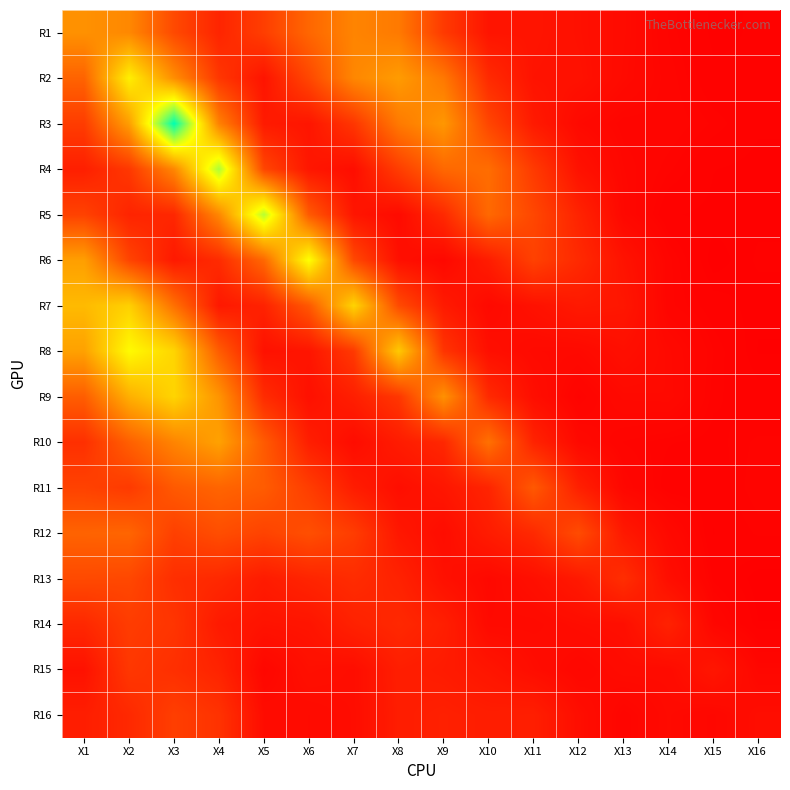

Reading left to right, transcribe all the data shown in this chart.

R1: X1=0.6	X2=0.6	X3=0.3	X4=0.2	X5=0.3	X6=0.4	X7=0.5	X8=0.5	X9=0.2	X10=0.1	X11=0.1	X12=0.1	X13=0.0	X14=0.0	X15=0.0	X16=0.0
R2: X1=0.4	X2=1.0	X3=0.6	X4=0.2	X5=0.1	X6=0.3	X7=0.6	X8=0.6	X9=0.5	X10=0.2	X11=0.1	X12=0.1	X13=0.0	X14=0.0	X15=0.0	X16=0.0
R3: X1=0.2	X2=0.6	X3=1.6	X4=0.5	X5=0.1	X6=0.1	X7=0.2	X8=0.5	X9=0.6	X10=0.3	X11=0.1	X12=0.0	X13=0.0	X14=0.0	X15=0.0	X16=0.0
R4: X1=0.1	X2=0.2	X3=0.6	X4=1.2	X5=0.3	X6=0.1	X7=0.1	X8=0.3	X9=0.4	X10=0.4	X11=0.2	X12=0.1	X13=0.0	X14=0.0	X15=0.0	X16=0.0
R5: X1=0.3	X2=0.1	X3=0.2	X4=0.6	X5=1.2	X6=0.4	X7=0.1	X8=0.0	X9=0.2	X10=0.4	X11=0.3	X12=0.1	X13=0.0	X14=0.0	X15=0.0	X16=0.0
R6: X1=0.7	X2=0.3	X3=0.1	X4=0.2	X5=0.4	X6=1.1	X7=0.3	X8=0.1	X9=0.0	X10=0.1	X11=0.3	X12=0.2	X13=0.1	X14=0.0	X15=0.0	X16=0.0
R7: X1=0.8	X2=0.9	X3=0.5	X4=0.1	X5=0.1	X6=0.4	X7=0.9	X8=0.3	X9=0.1	X10=0.0	X11=0.1	X12=0.1	X13=0.1	X14=0.0	X15=0.0	X16=0.0
R8: X1=0.7	X2=1.0	X3=0.9	X4=0.4	X5=0.1	X6=0.1	X7=0.2	X8=0.8	X9=0.2	X10=0.1	X11=0.0	X12=0.0	X13=0.1	X14=0.0	X15=0.0	X16=0.0
R9: X1=0.4	X2=0.7	X3=0.9	X4=0.6	X5=0.2	X6=0.1	X7=0.1	X8=0.2	X9=0.6	X10=0.2	X11=0.1	X12=0.0	X13=0.0	X14=0.0	X15=0.0	X16=0.0
R10: X1=0.2	X2=0.4	X3=0.5	X4=0.7	X5=0.4	X6=0.1	X7=0.1	X8=0.1	X9=0.2	X10=0.5	X11=0.1	X12=0.0	X13=0.0	X14=0.0	X15=0.0	X16=0.0
R11: X1=0.3	X2=0.2	X3=0.4	X4=0.4	X5=0.4	X6=0.3	X7=0.1	X8=0.1	X9=0.1	X10=0.2	X11=0.4	X12=0.1	X13=0.0	X14=0.0	X15=0.0	X16=0.0
R12: X1=0.4	X2=0.4	X3=0.3	X4=0.3	X5=0.3	X6=0.3	X7=0.3	X8=0.1	X9=0.1	X10=0.1	X11=0.2	X12=0.3	X13=0.1	X14=0.0	X15=0.0	X16=0.0
R13: X1=0.3	X2=0.3	X3=0.2	X4=0.2	X5=0.1	X6=0.2	X7=0.2	X8=0.1	X9=0.1	X10=0.0	X11=0.1	X12=0.1	X13=0.2	X14=0.1	X15=0.0	X16=0.0
R14: X1=0.2	X2=0.2	X3=0.2	X4=0.1	X5=0.1	X6=0.1	X7=0.1	X8=0.2	X9=0.1	X10=0.0	X11=0.0	X12=0.1	X13=0.1	X14=0.1	X15=0.0	X16=0.0
R15: X1=0.1	X2=0.2	X3=0.2	X4=0.1	X5=0.0	X6=0.1	X7=0.1	X8=0.1	X9=0.1	X10=0.1	X11=0.1	X12=0.0	X13=0.0	X14=0.0	X15=0.1	X16=0.0
R16: X1=0.1	X2=0.2	X3=0.3	X4=0.2	X5=0.1	X6=0.0	X7=0.1	X8=0.1	X9=0.1	X10=0.1	X11=0.1	X12=0.1	X13=0.0	X14=0.0	X15=0.0	X16=0.1